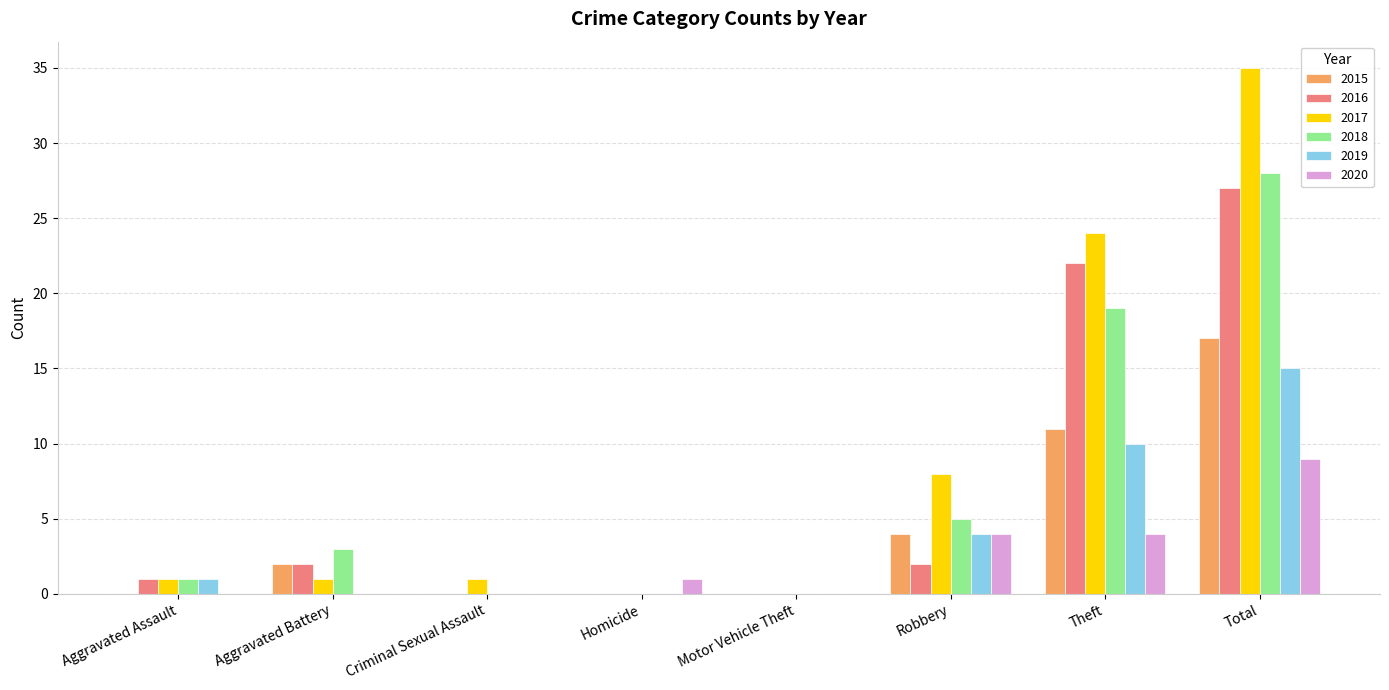

Is it true that 2020 equals 0 at Criminal Sexual Assault?

True